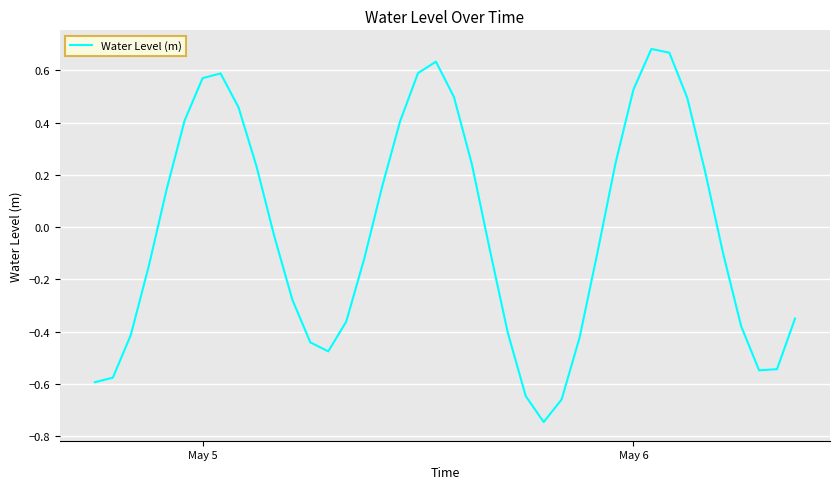

What is the difference between the maximum and minimum values?

1.4